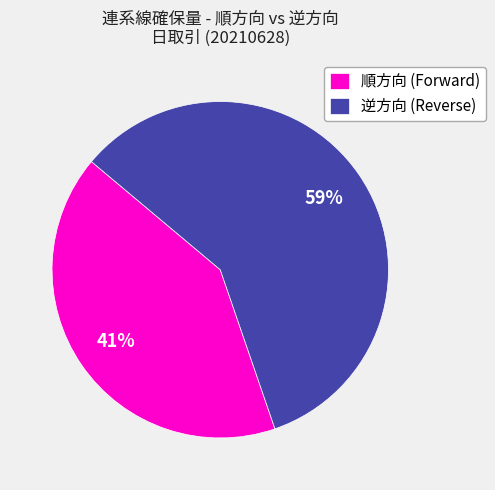

How many slices are in this pie chart?

2